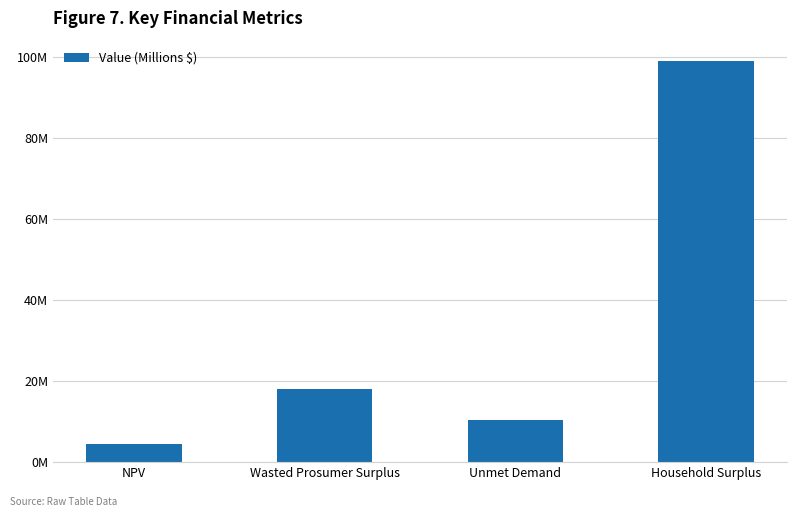

What is the minimum value shown in the chart?

4.4